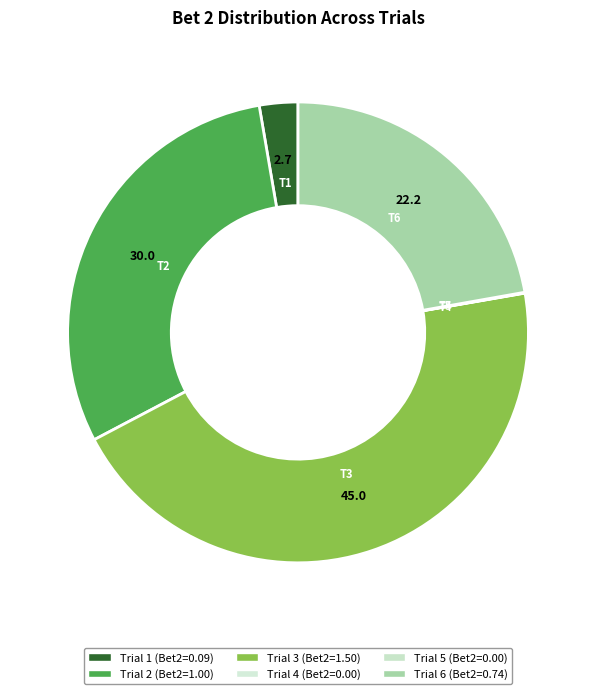

Count the number of slices in the pie.

6